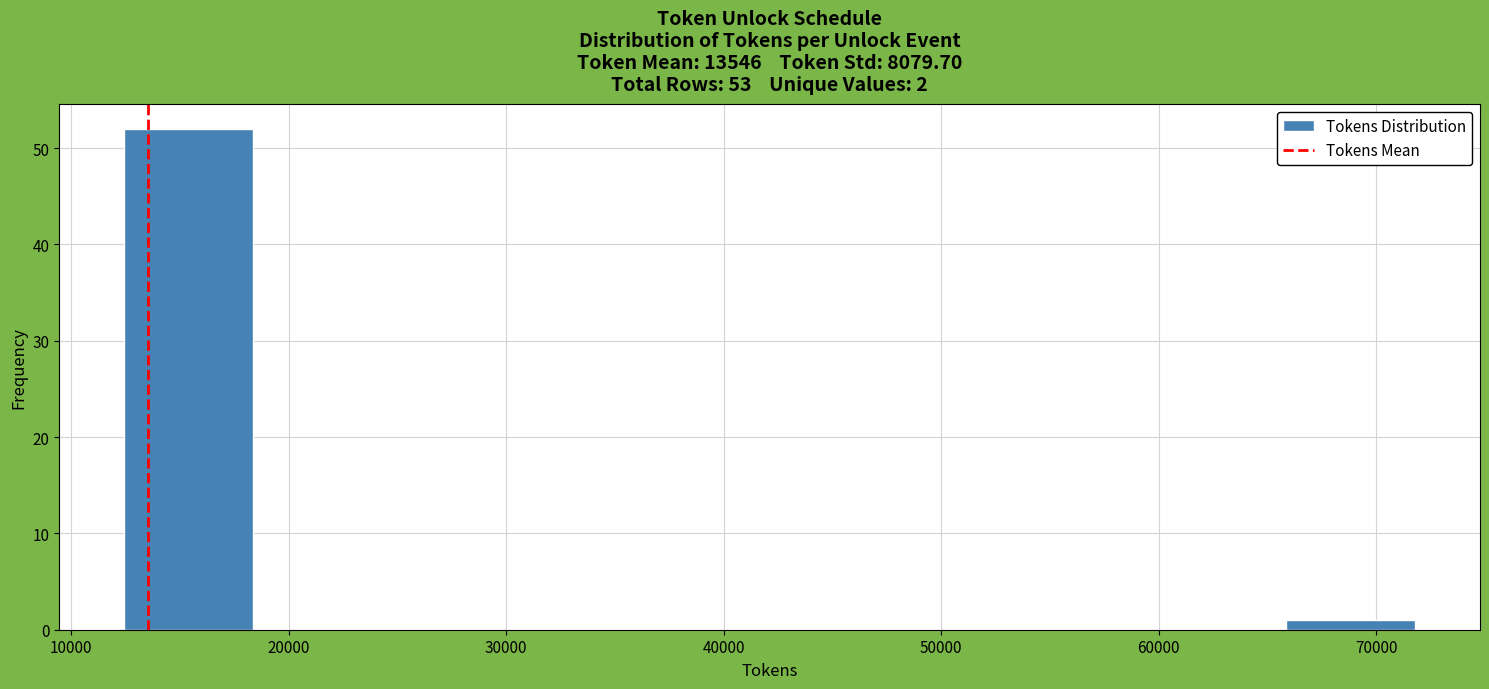

What is the height of the bar covering 66000 to 72000 on the x-axis? Neither the bar edges nor the heights are printed on the chart, so give them approximately, as read against the axes.

1